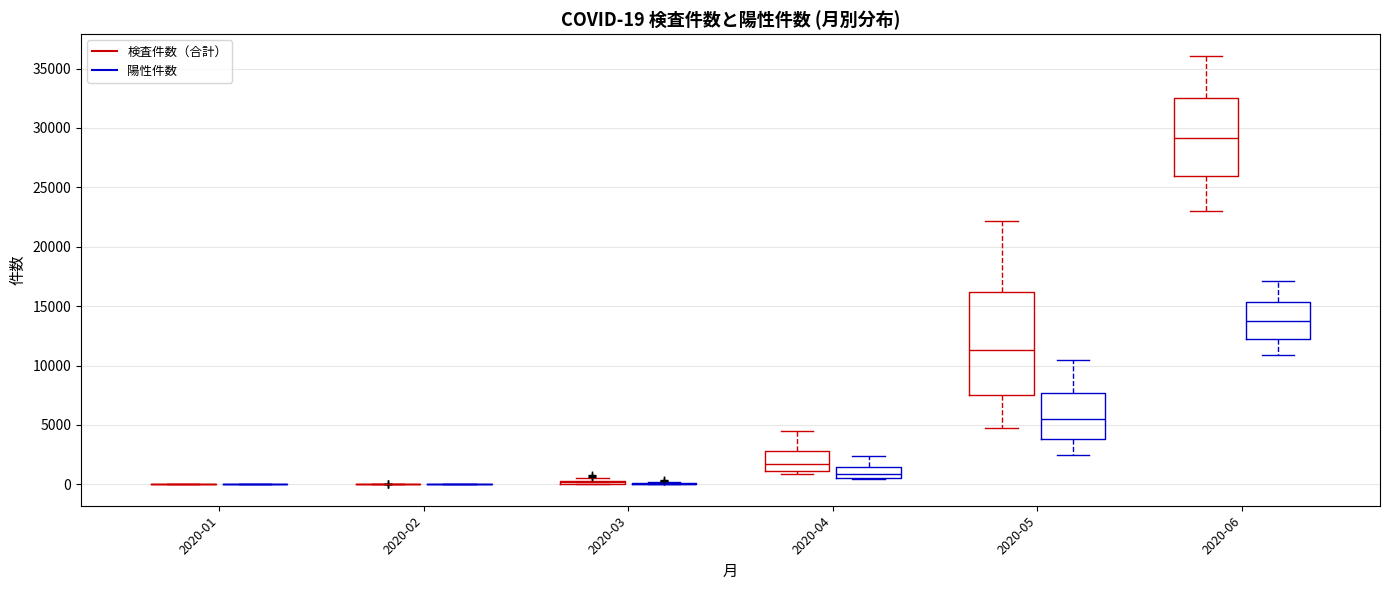

Which box is the tallest, from its lower edge to its upper edge?

2020-05 (検査件数（合計）)